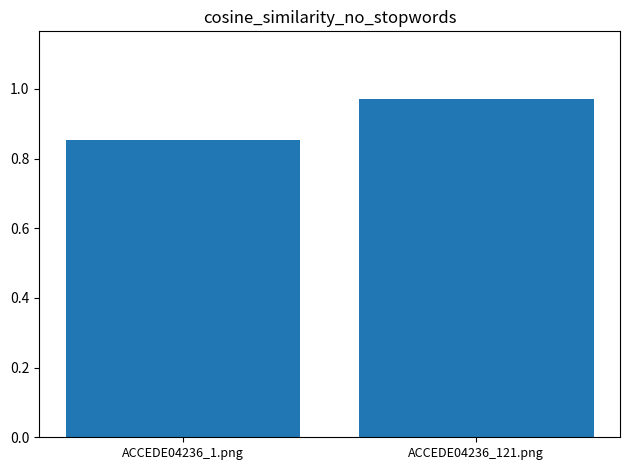

What is the sum of all values?

1.8